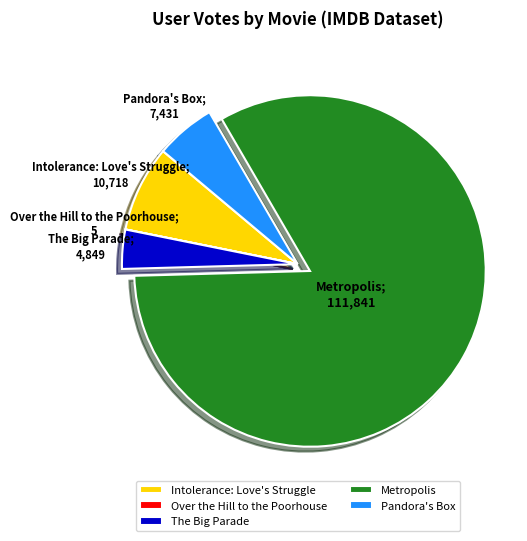

The Pandora's Box slice represents 6% of the pie. True or false?

True